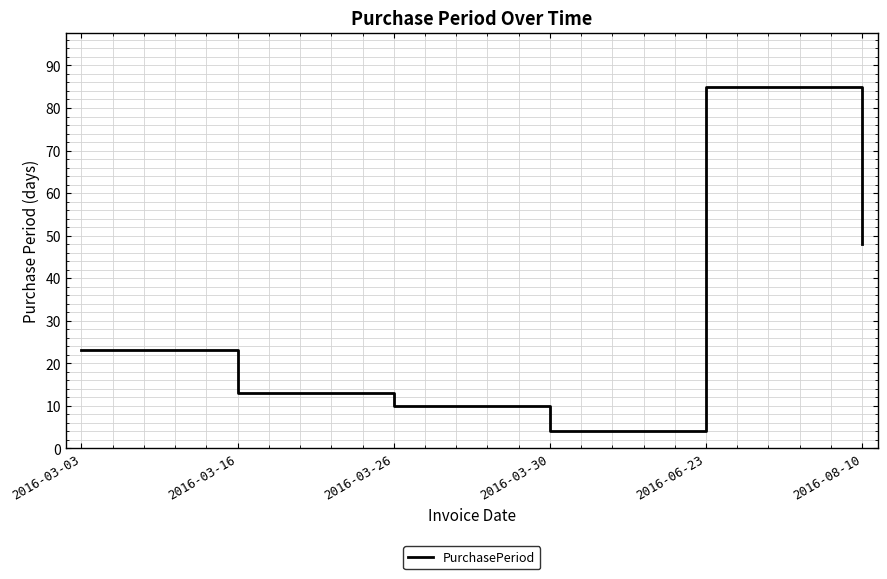

Where is the data nearest to the value 44?

2016-08-10